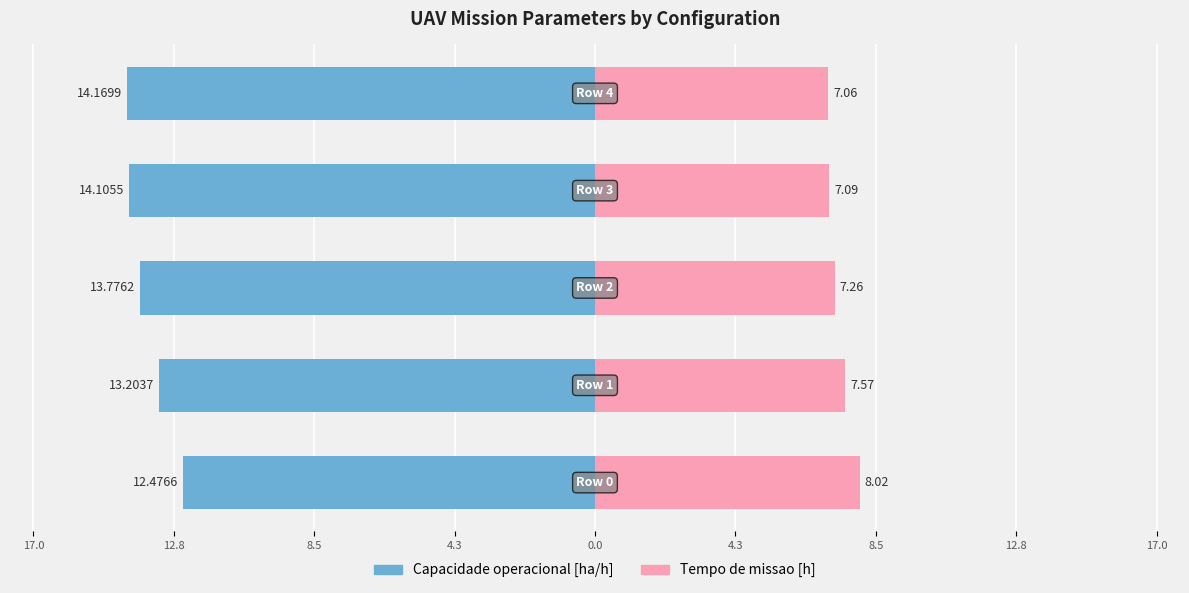

How many bars are there in each group?

2